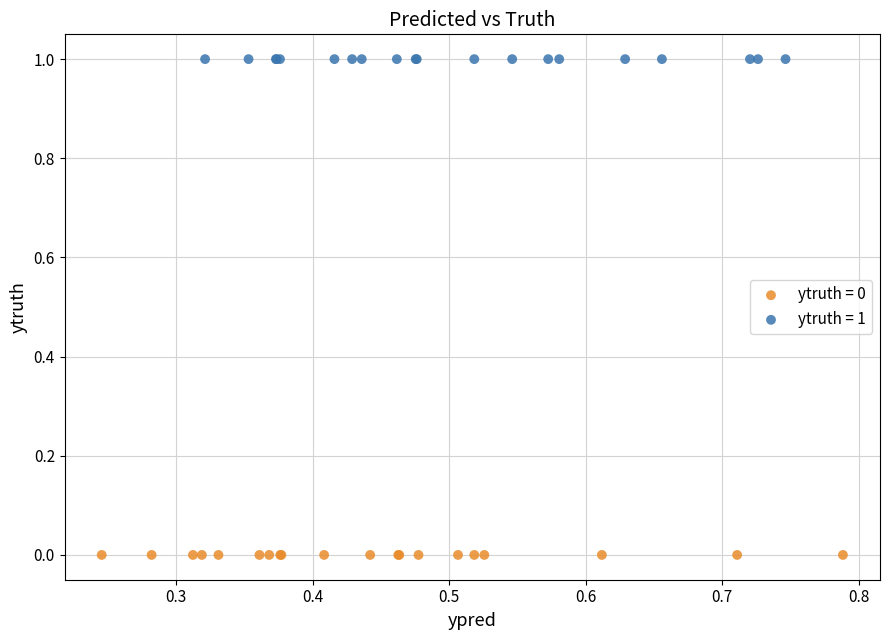

Which series contains the lowest Y value?

ytruth = 0